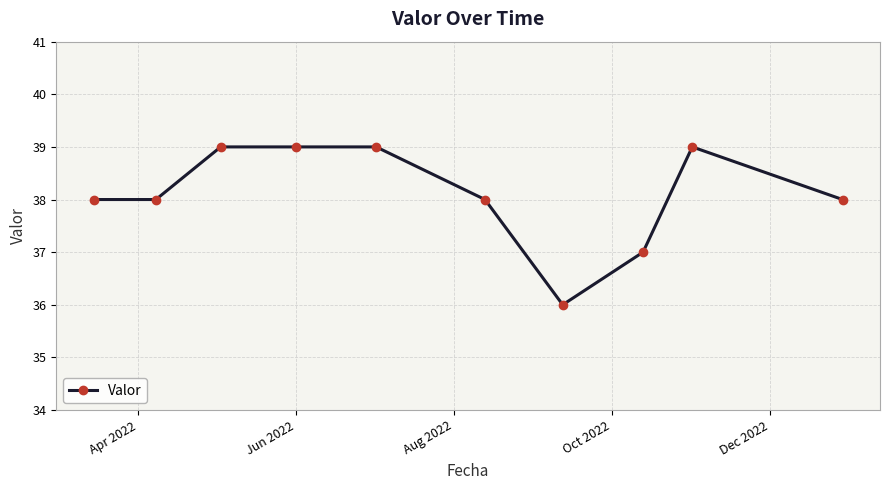

What is the sum of all values?

381